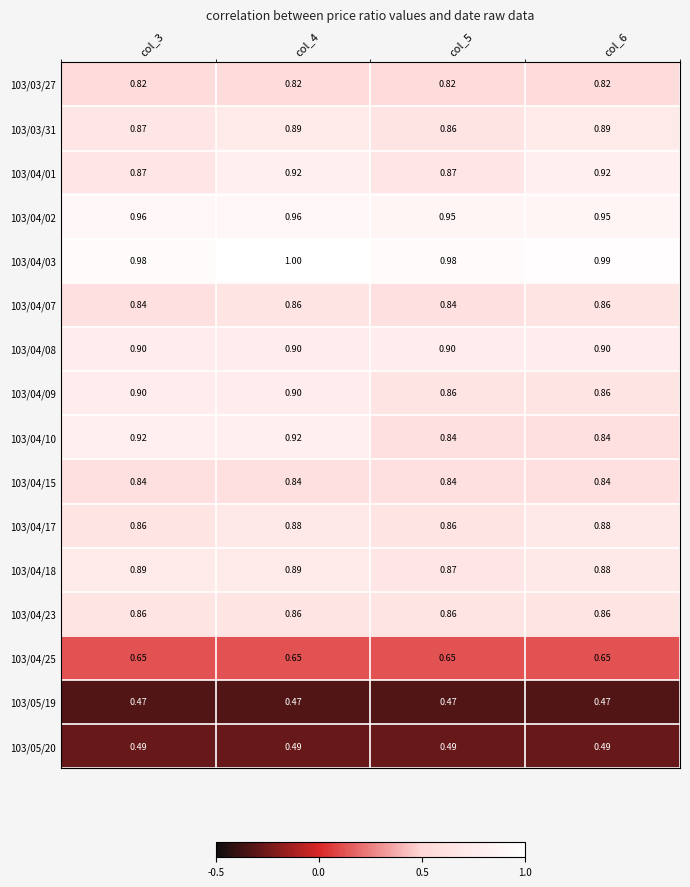

At how many categories does at least one series exceed 0?

4